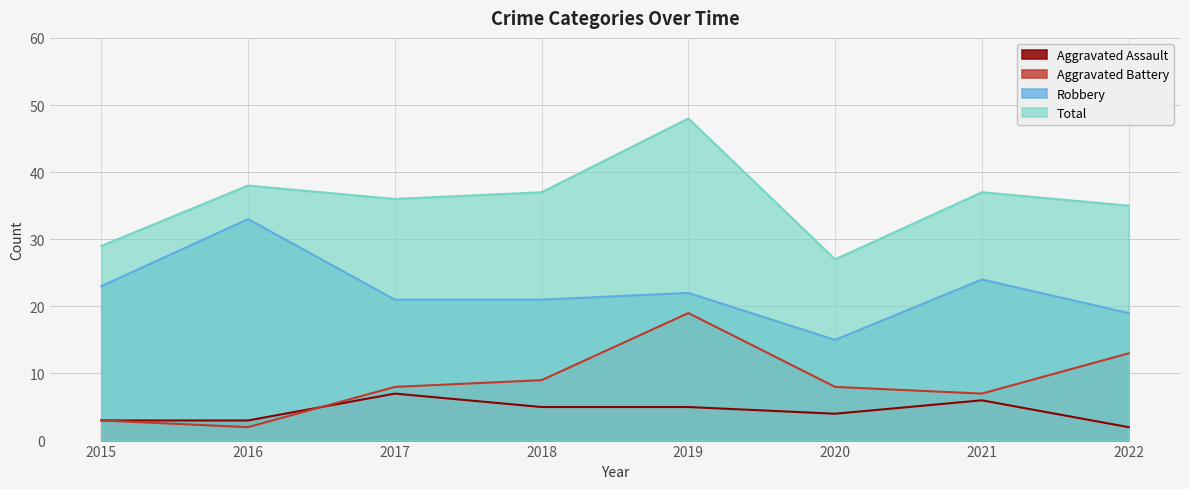

What is the approximate value of Total at 2021?

37